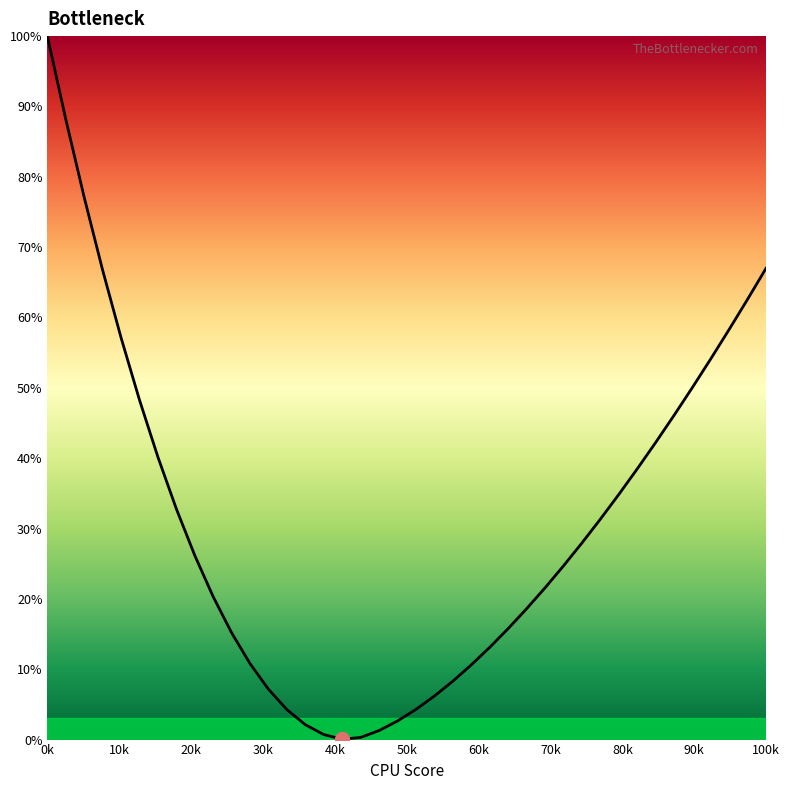

What is the greatest value displayed?

100.0